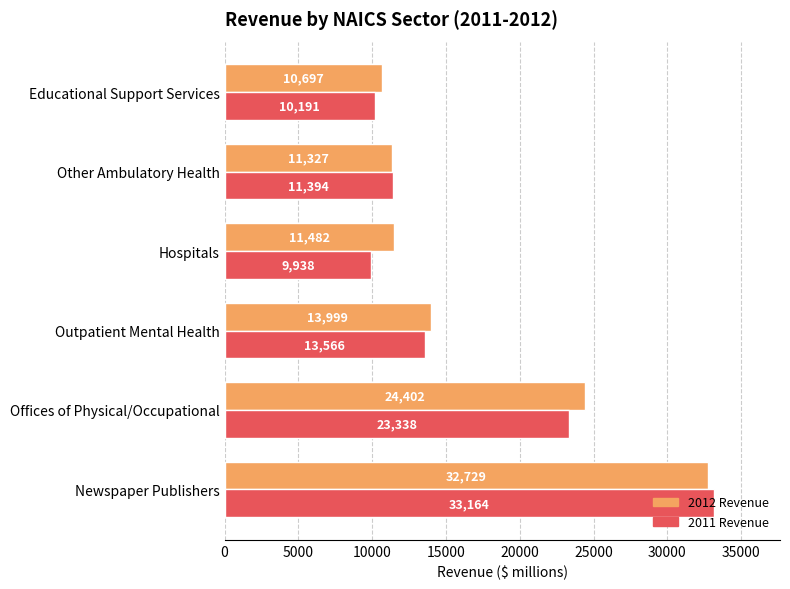

At which label is 2011 Revenue closest to 21551?

Offices of Physical/Occupational